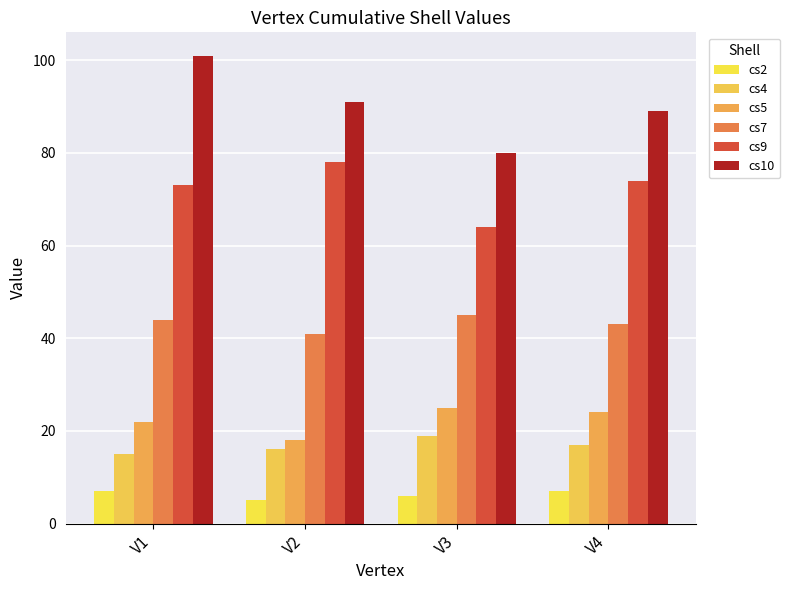

Which series has the largest total across all categories?

cs10